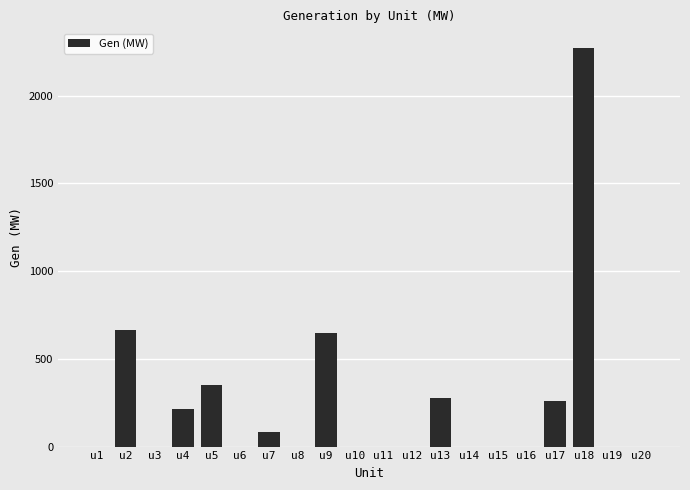

Count the number of values greater than 0.

8